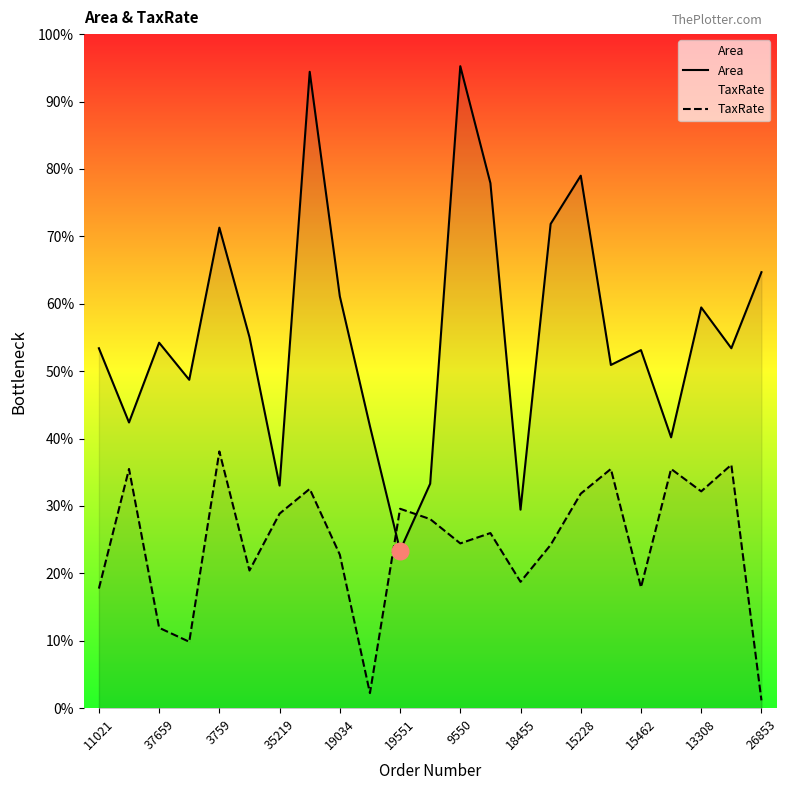

What is the difference between the Area values at 17 and 15462?

33.0